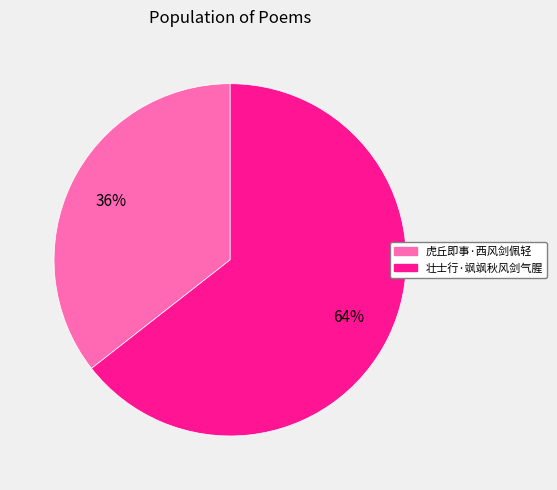

Does 虎丘即事·西风剑佩轻 account for over 50% of the chart?

No